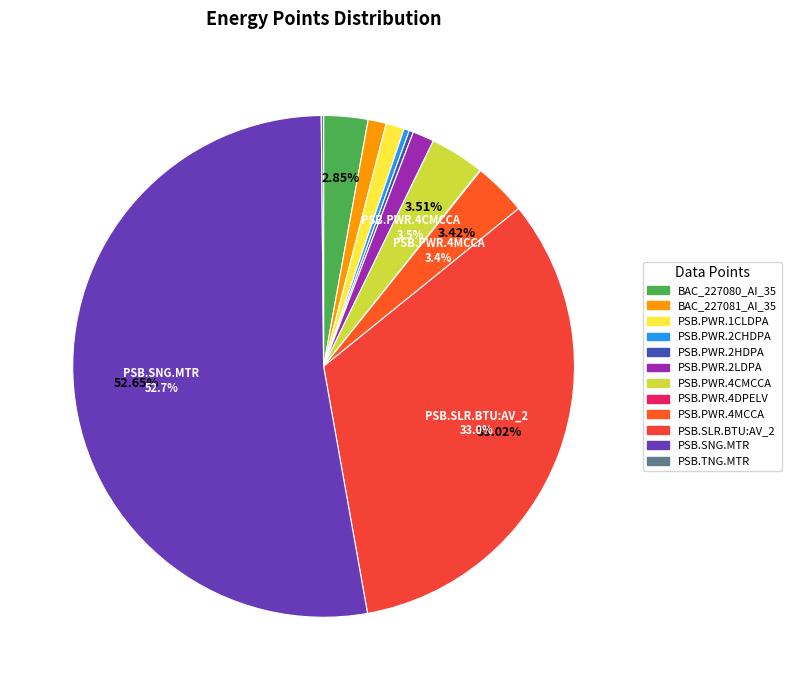

What percentage is NOT represented by BAC_227080_AI_35?

97.2%